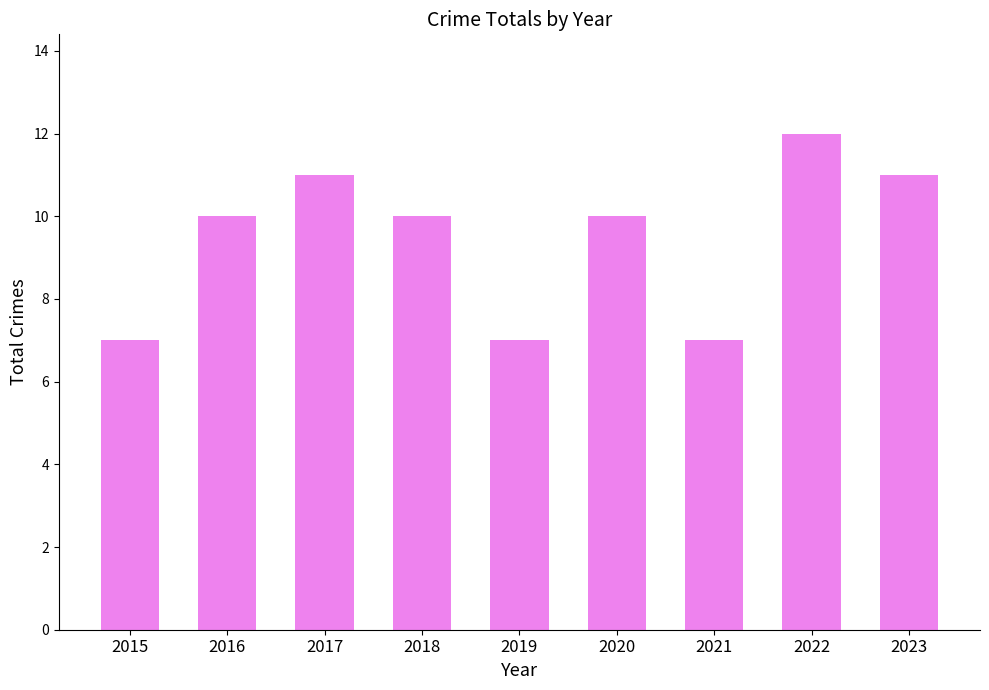

Are the bars grouped side by side (vs. stacked)?

No